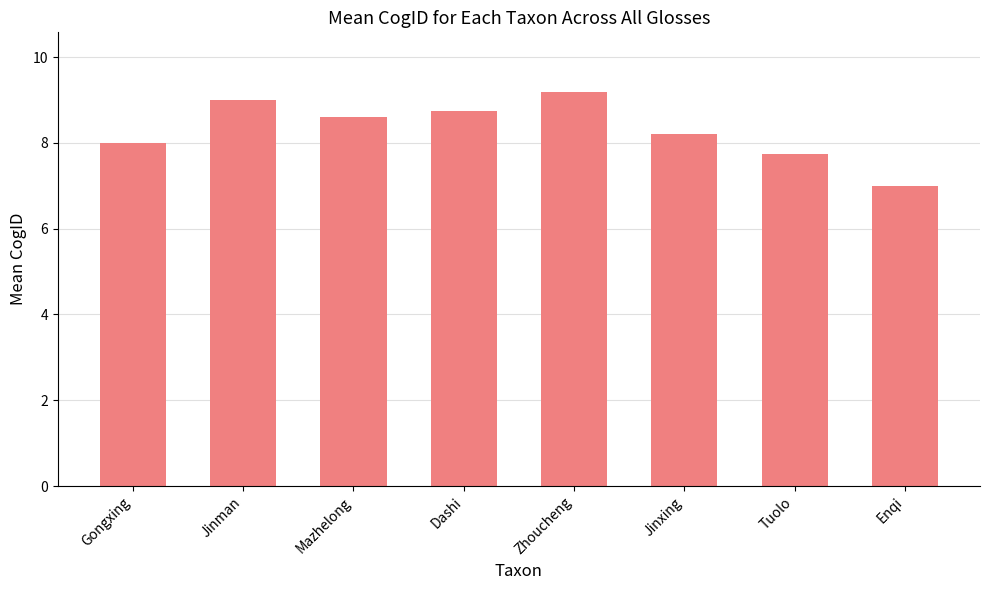

List the labels in order of value, largest first.

Zhoucheng, Jinman, Dashi, Mazhelong, Jinxing, Gongxing, Tuolo, Enqi